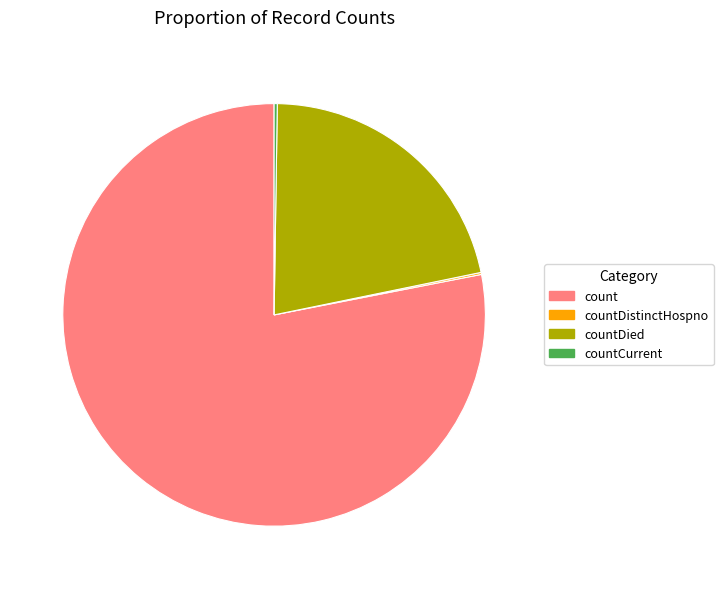

Is it true that countDied is 36% of the pie?

False